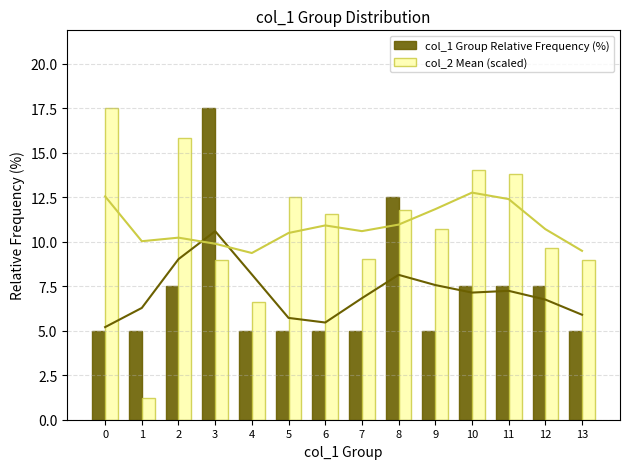

Which series has the largest total across all categories?

col_2 Mean (scaled)